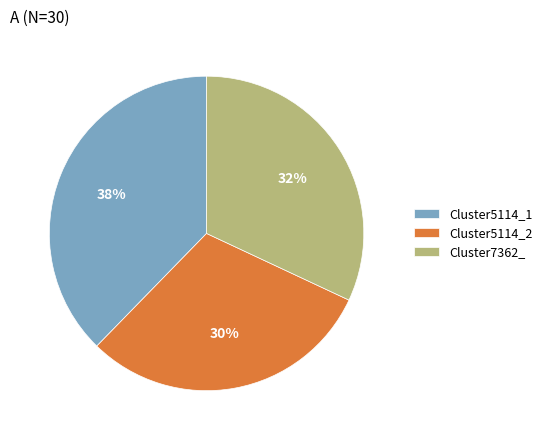

To the nearest percent, what portion does Cluster5114_1 represent?

38%